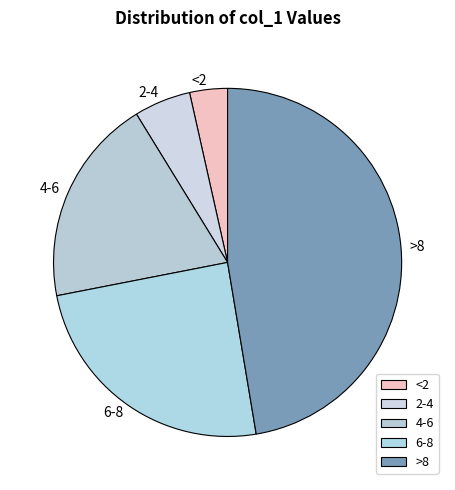

Does any single category account for the majority?

No